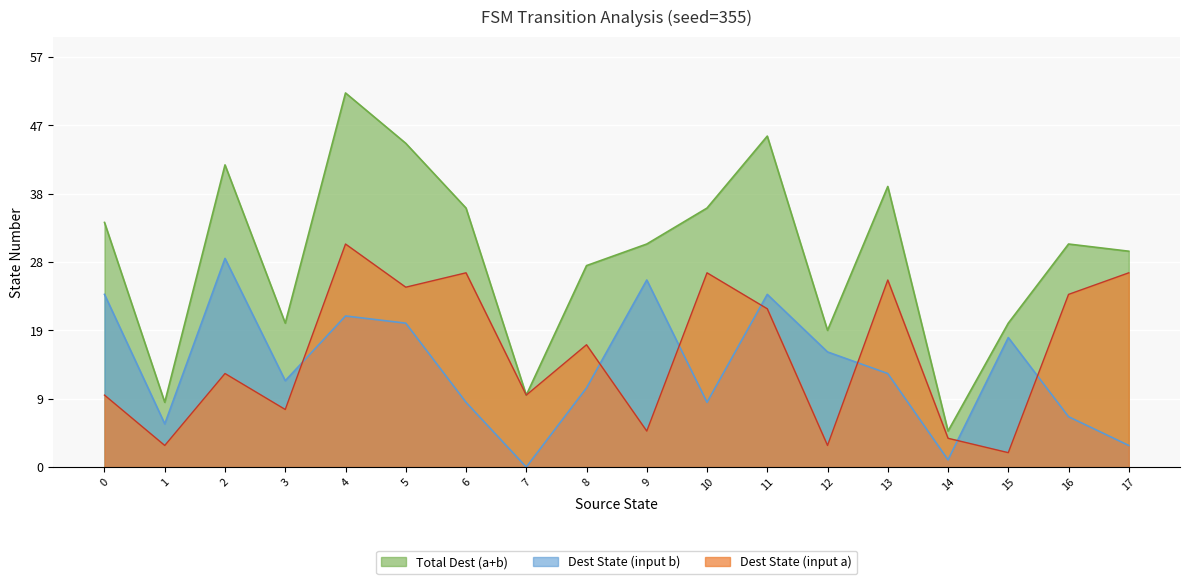

At 3, list the series in order from smallest to largest.

Dest State (input a), Dest State (input b), Total Dest (a+b)